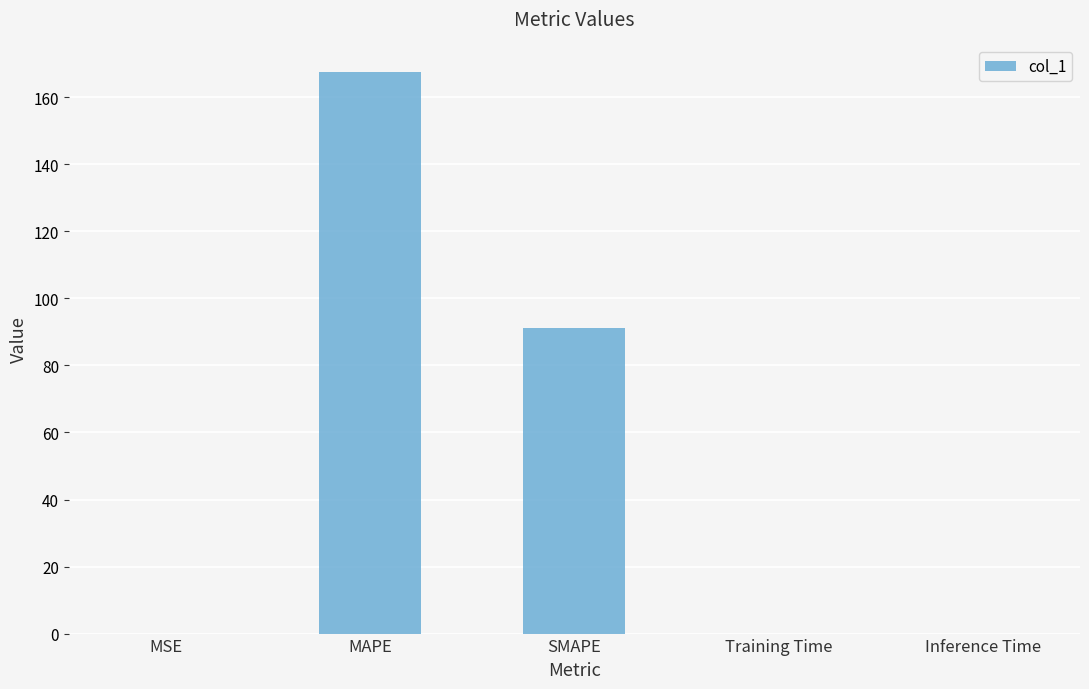

What is the sum of all values?

258.5